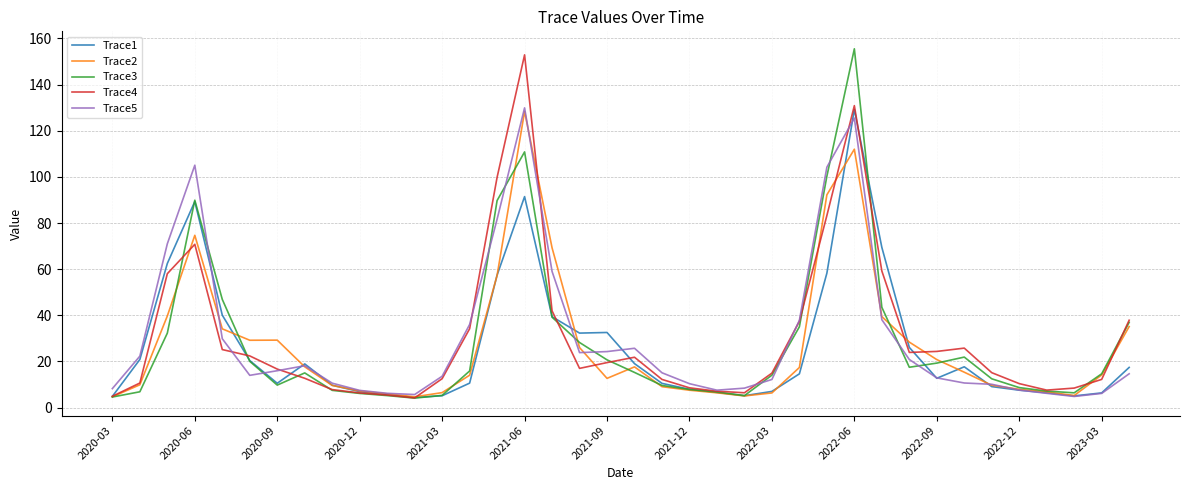

What is the maximum value for Trace4?

152.9